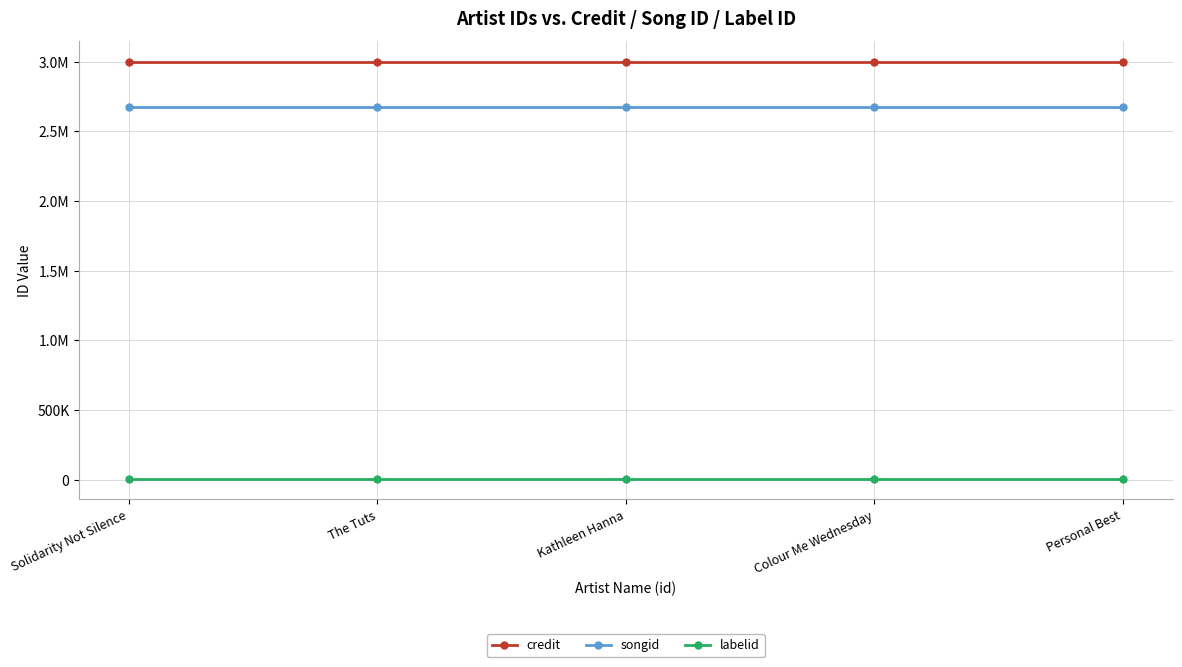

At which label does credit reach its peak?

Solidarity Not Silence